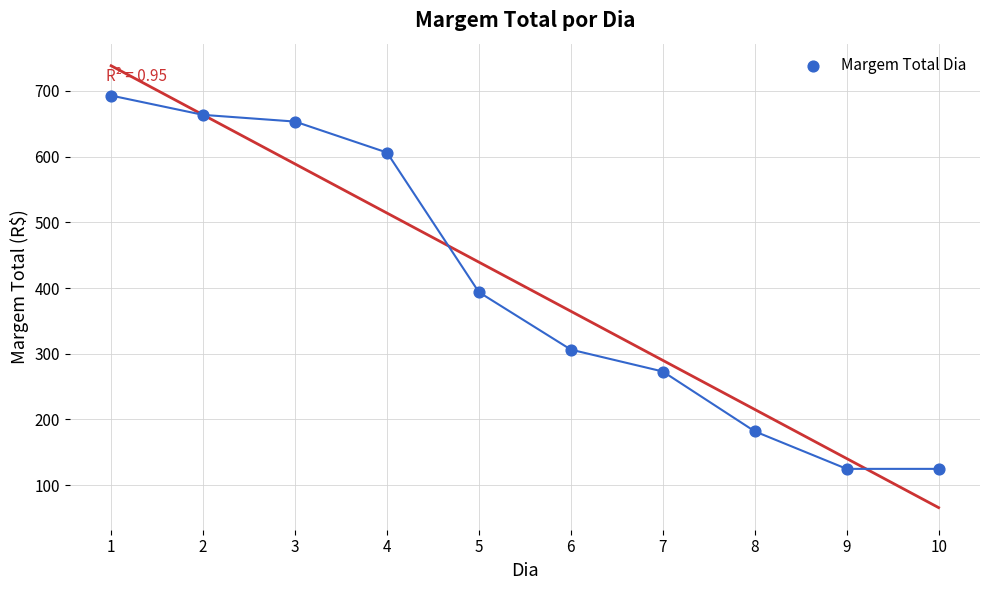

What is the range of Y values (max minus min)?

568.2